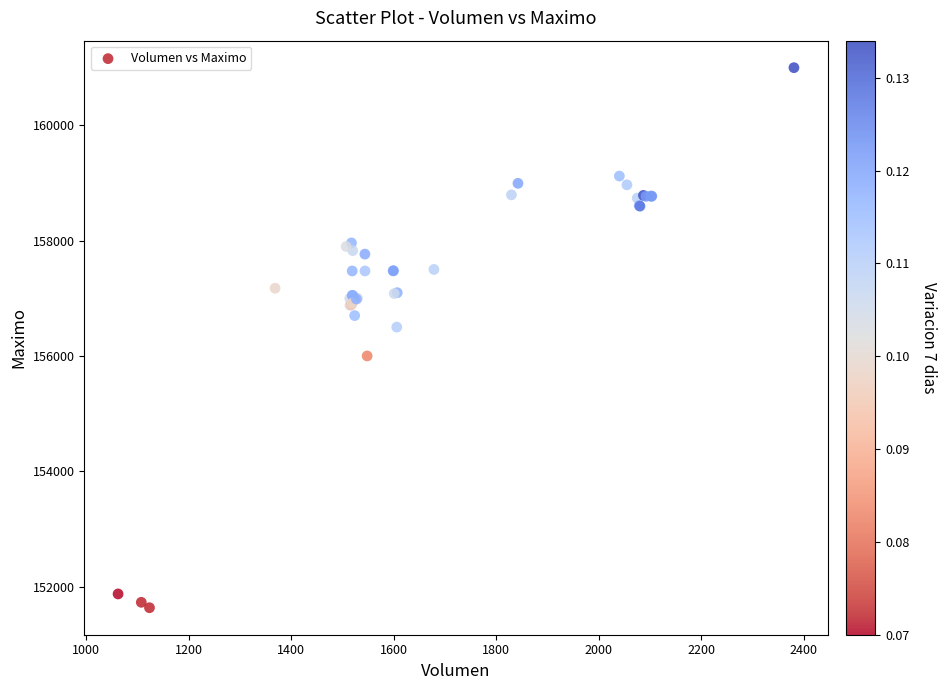

What Y value in the scatter plot is closest to 156316?

156500